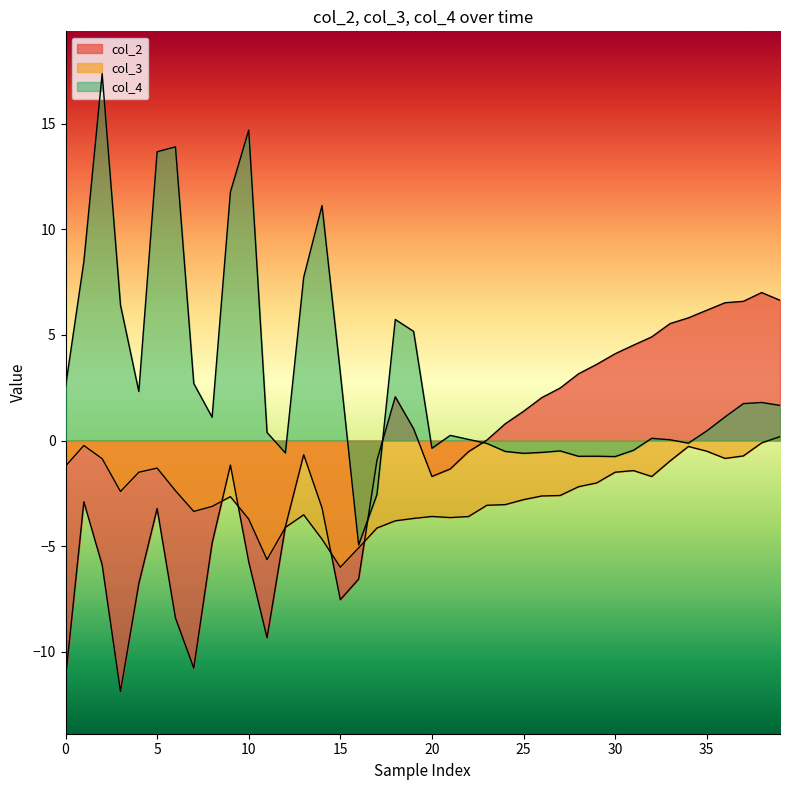

How many values in the col_2 series exceed 0?

19